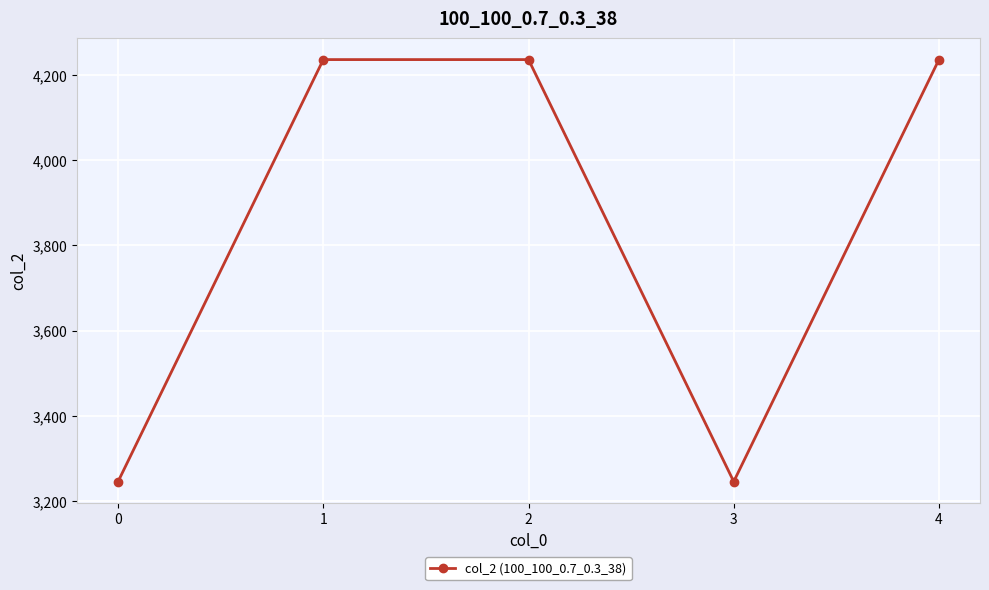

Approximately how many times larger is the value at 2 compared to 1?

1.0